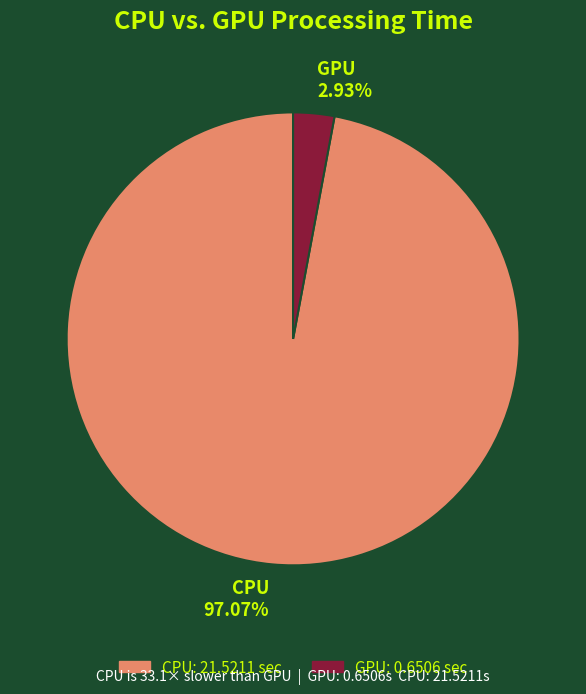

Rank the categories by value from lowest to highest.

GPU, CPU